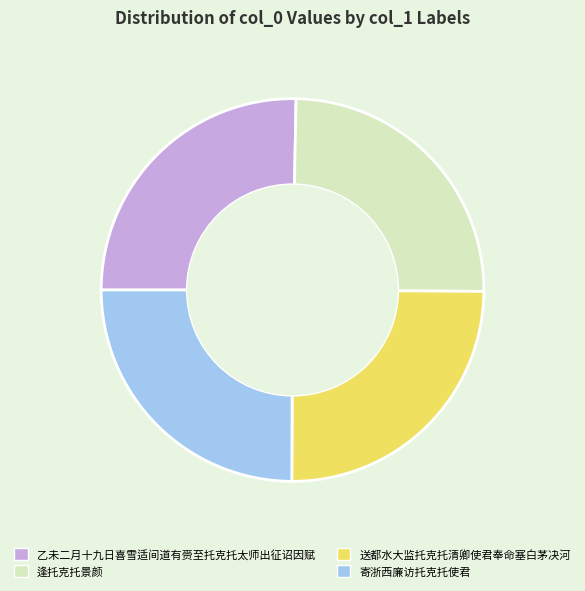

Is 乙未二月十九日喜雪适间道有赍至托克托太师出征诏因赋 the majority of the pie?

No